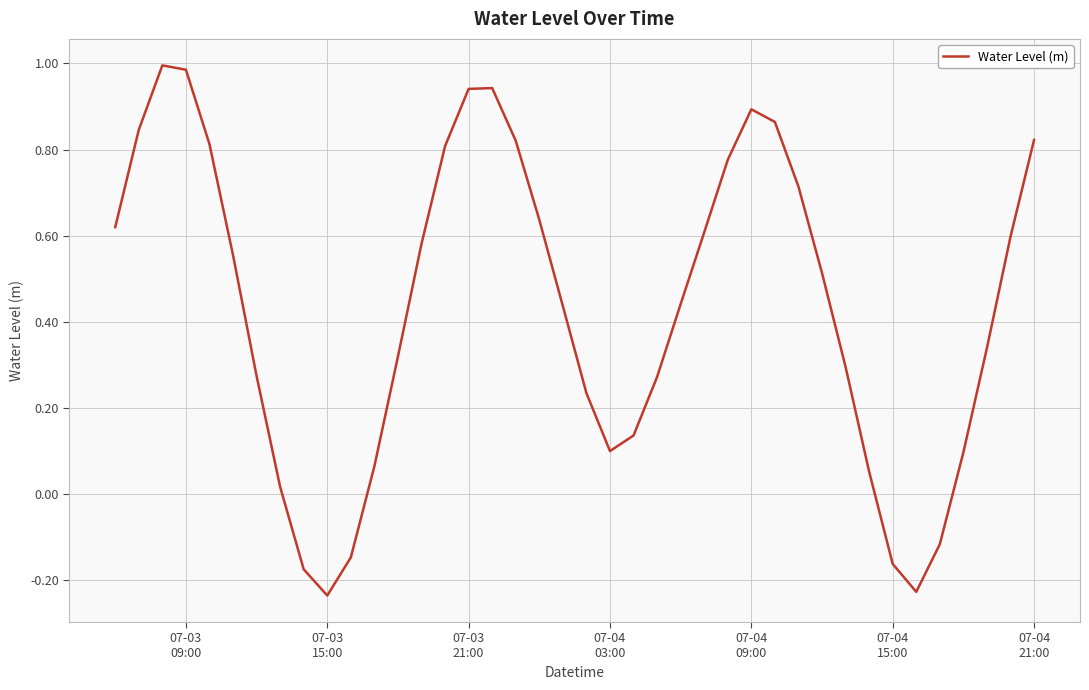

Is this an area chart (filled region under the line)?

No